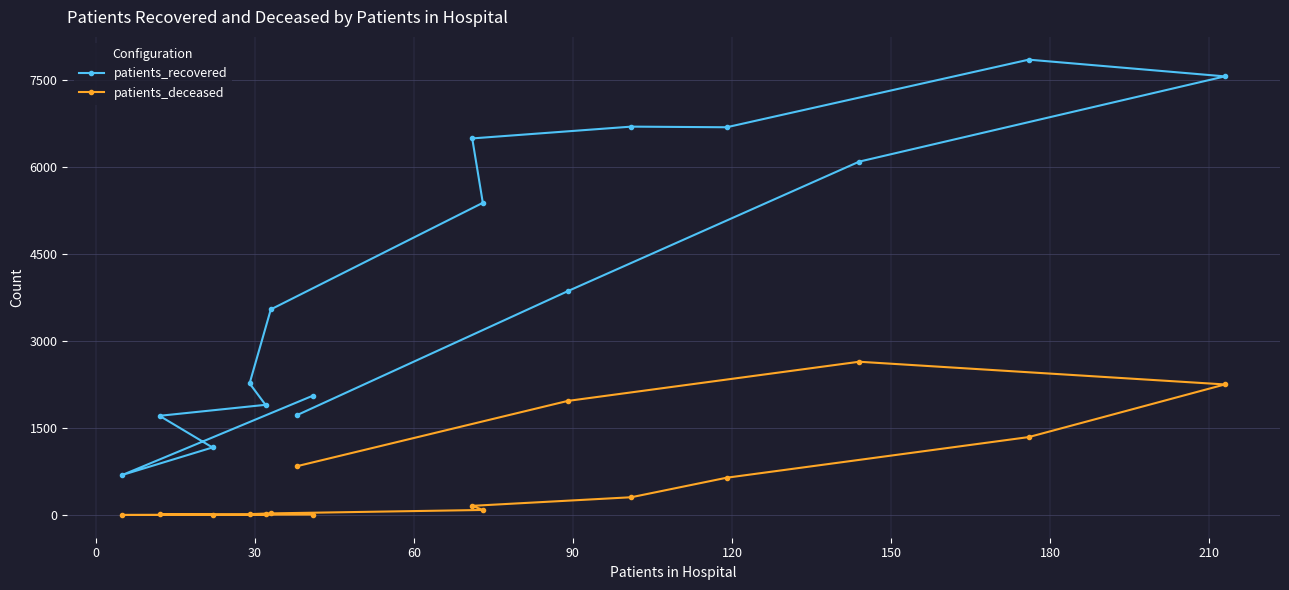

Which series has the widest spread of values?

patients_recovered